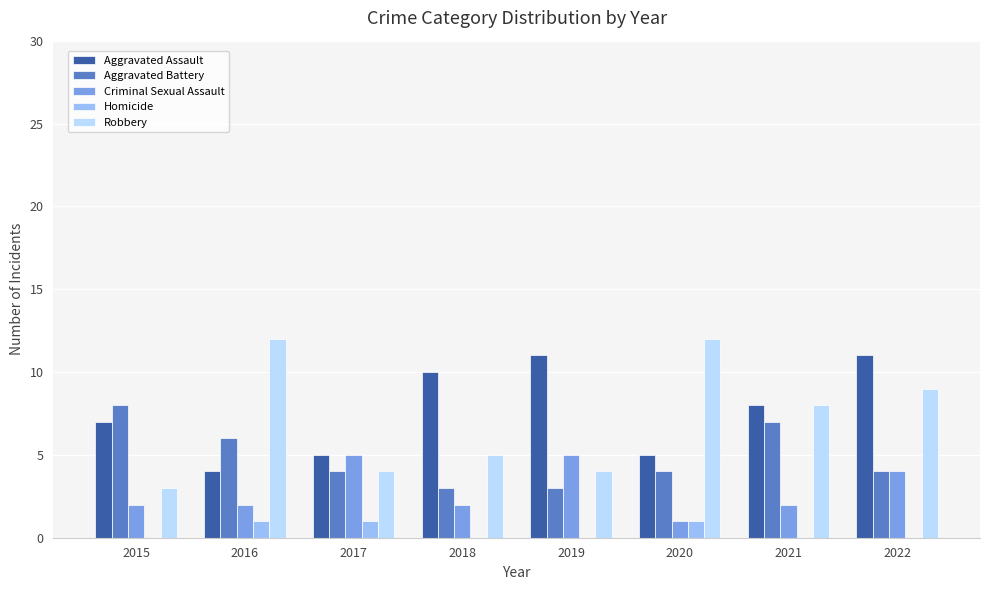

Between 2017 and 2020, which series saw the biggest shift?

Robbery